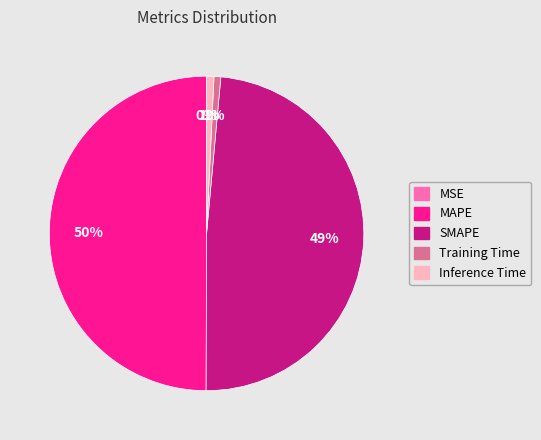

True or false: Inference Time accounts for 16% of the total.

False